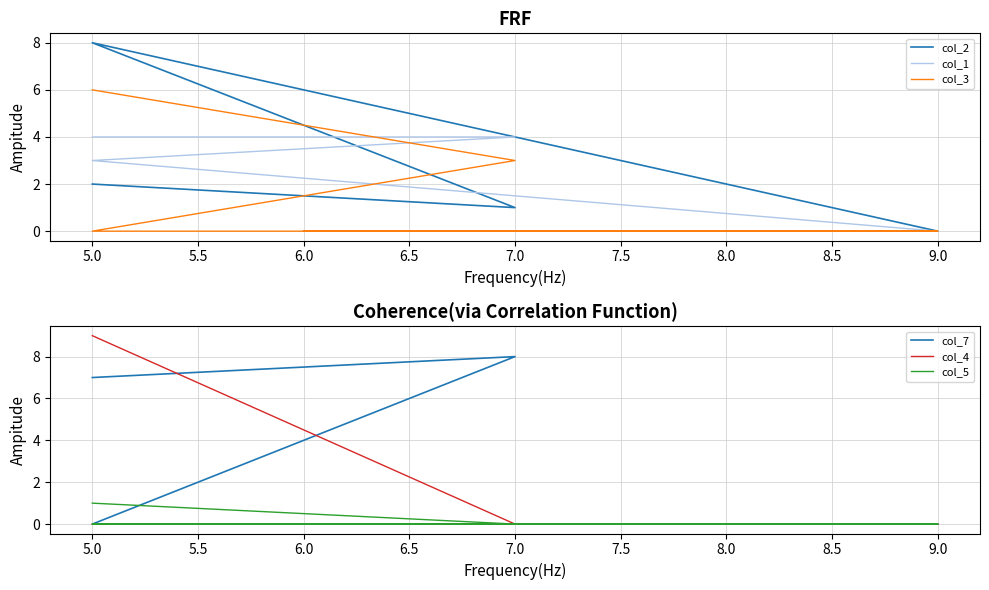

How many distinct data groups are displayed?

6